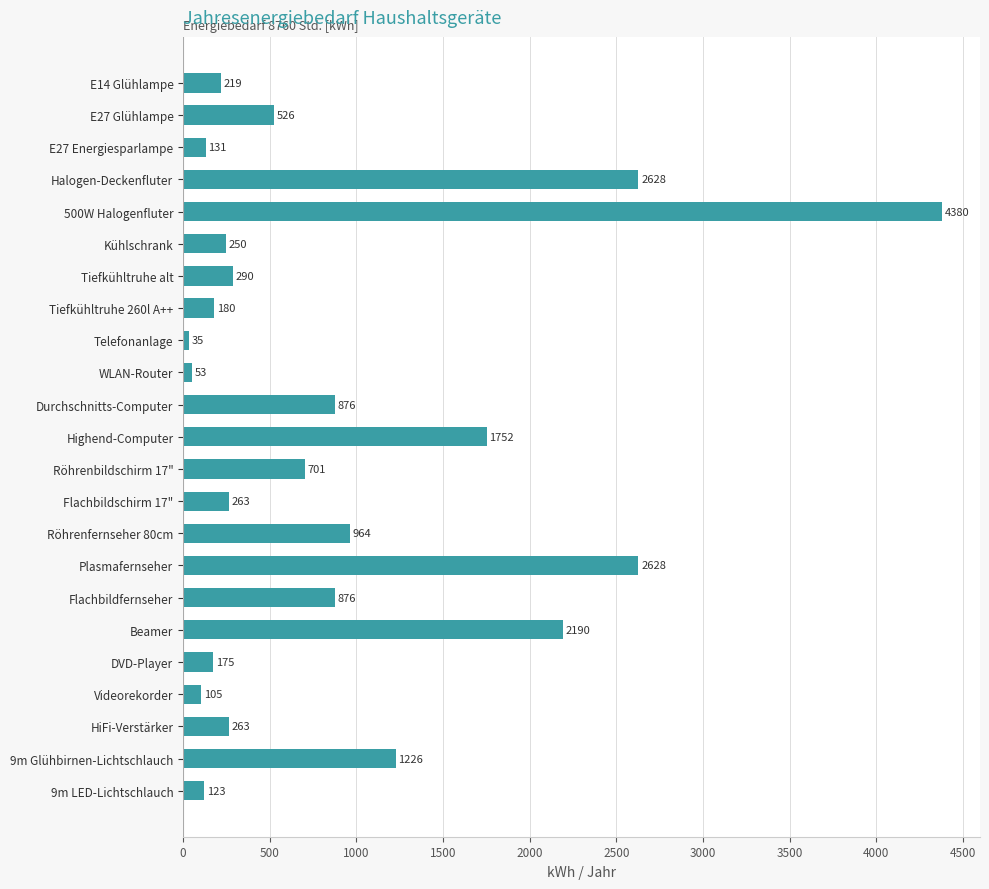

Reading top to bottom, what are all the values shown in this chart?

219	526	131	2628	4380	250	290	180	35	53	876	1752	701	263	964	2628	876	2190	175	105	263	1226	123